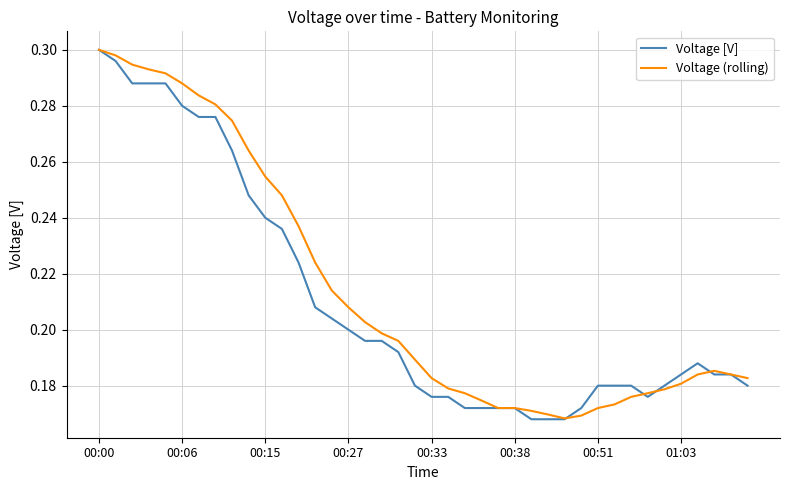

How many interior local peaks does the Voltage [V] series have?

1